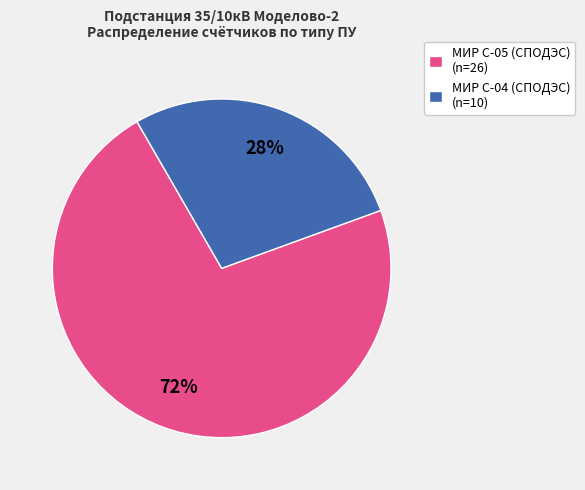

What is the smallest slice in the pie chart?

МИР С-04 (СПОДЭС) (n=10)